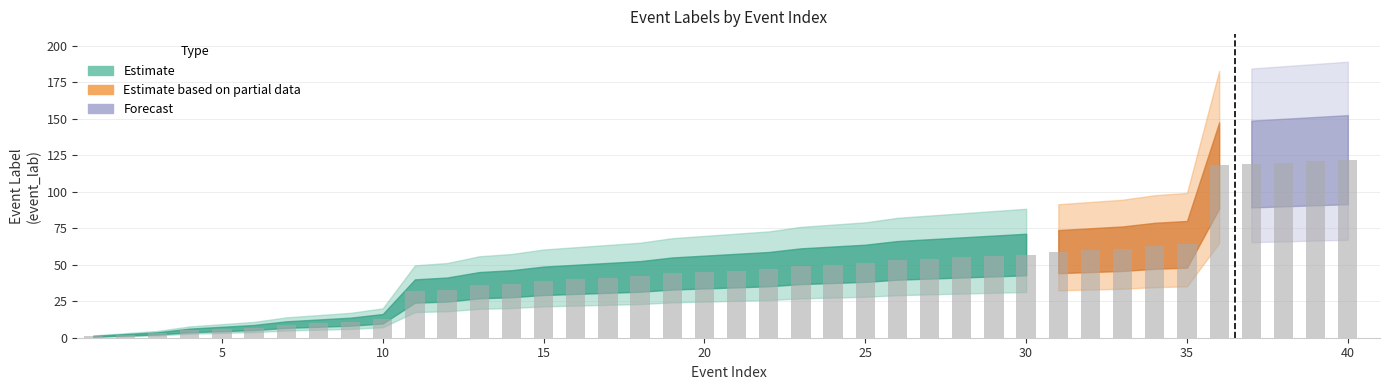

What is the difference between the second highest and minimum values?

120